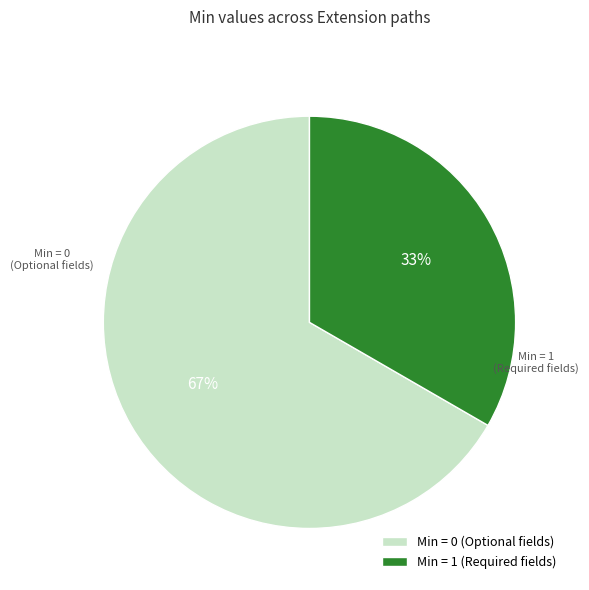

The Min = 1 (Required fields) slice represents 39% of the pie. True or false?

False